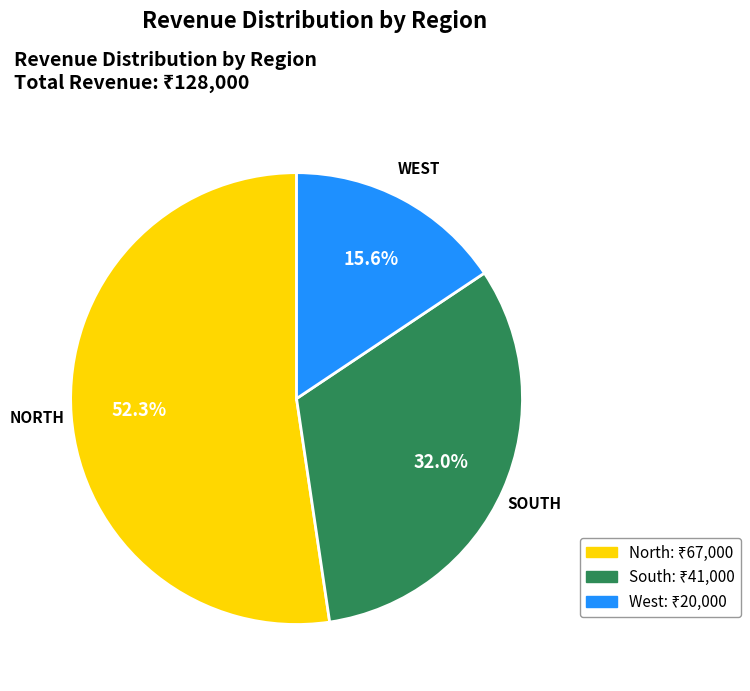

What percentage is the West slice, to the nearest percent?

16%